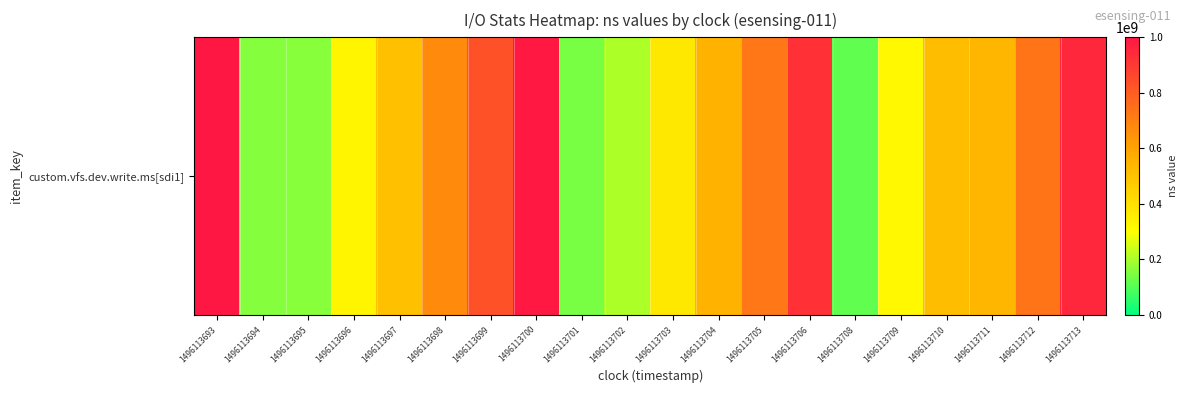

Reading left to right, what are all the values shown in this chart?

997621107	158721048	162804100	334980516	508876231	673947916	834687838	991446491	142219436	205789302	377329068	552245395	730063661	922919790	115722203	323043961	516394083	541780242	737195056	951992626